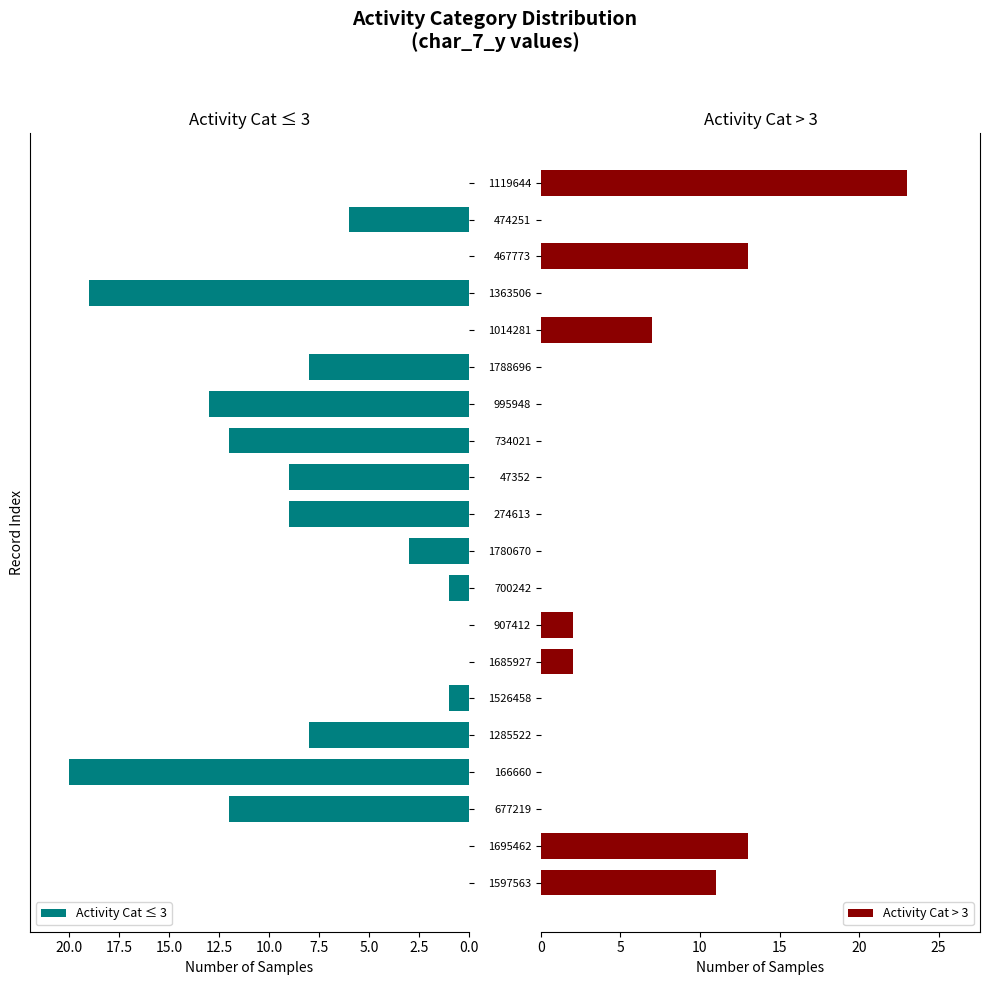

At how many categories does at least one series exceed 11?

8